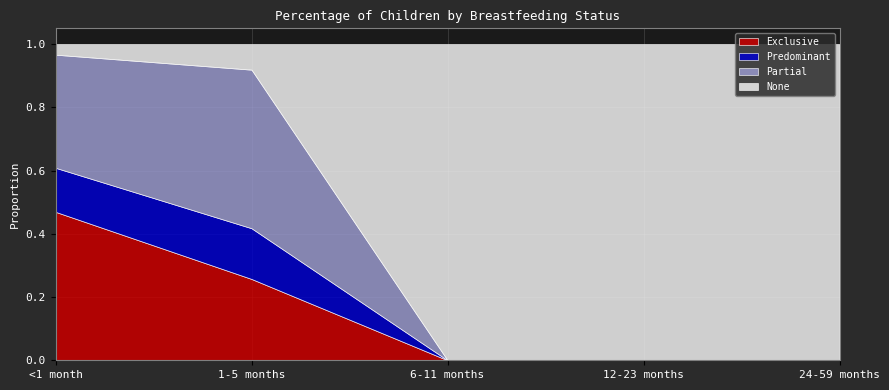

Which label corresponds to the largest value in the chart?

6-11 months